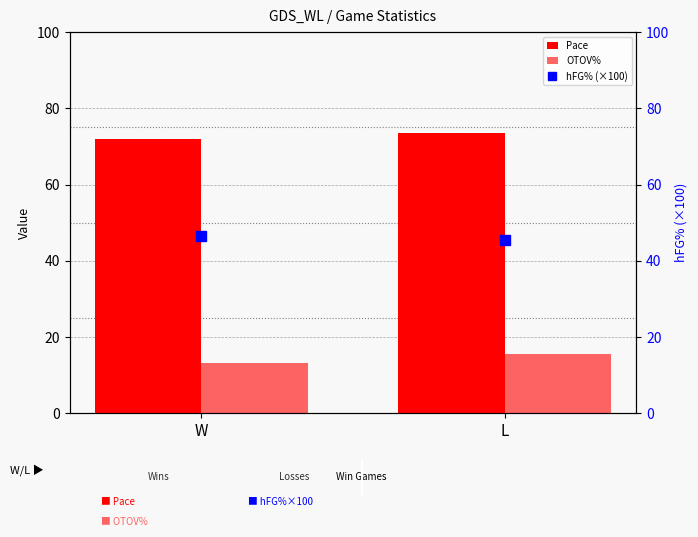

Is the value of hFG% (×100) at L greater than the value of OTOV% at W?

Yes